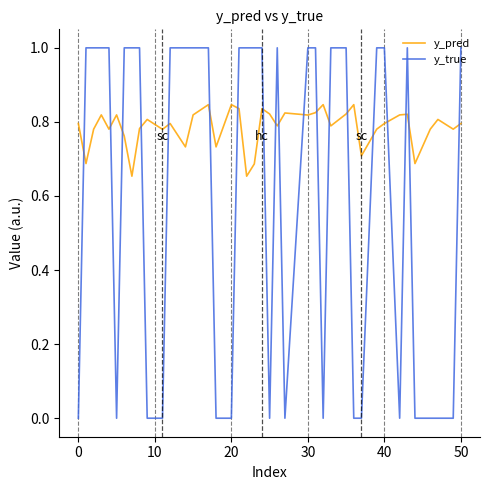

Does the chart display data point markers on the line(s)?

No